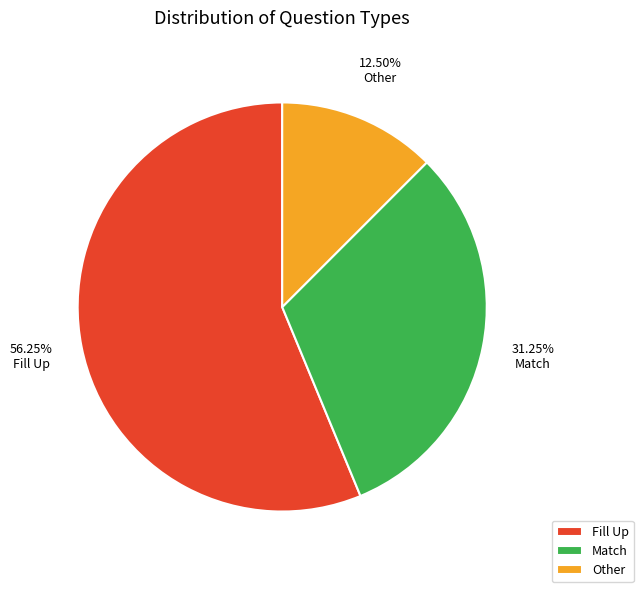

The Fill Up slice represents 56% of the pie. True or false?

True